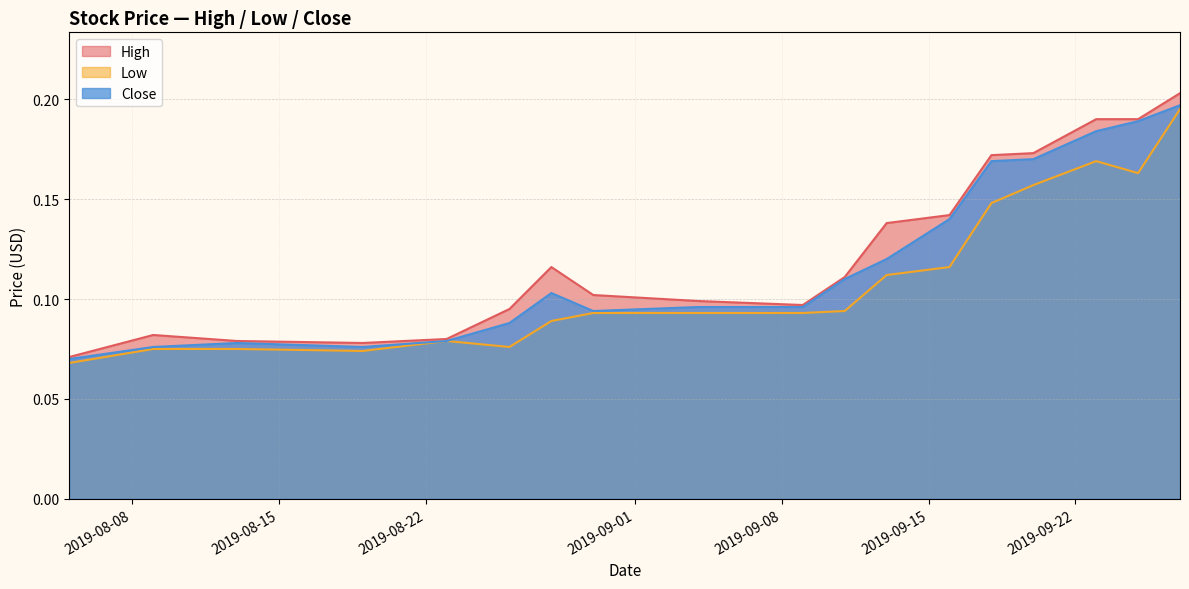

Does the chart display data point markers on the line(s)?

No